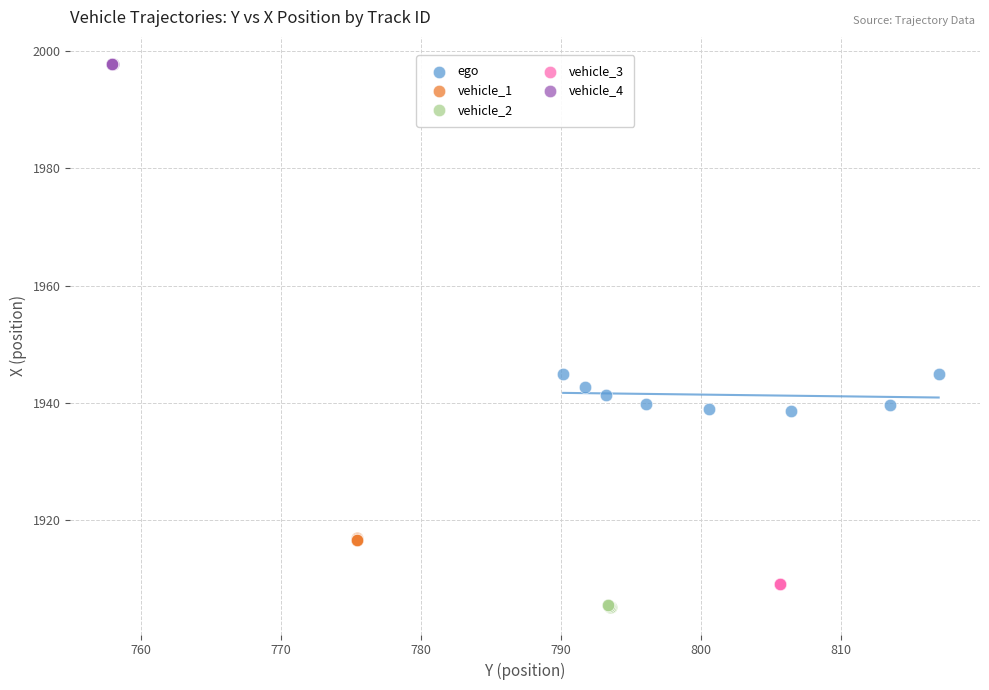

Which series reaches the minimum Y coordinate?

vehicle_2